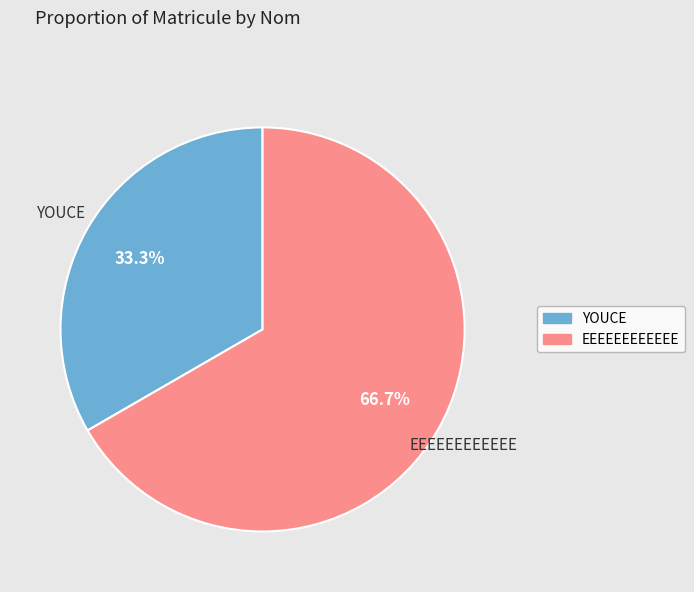

To the nearest percent, what percentage of the pie is EEEEEEEEEEEE?

67%